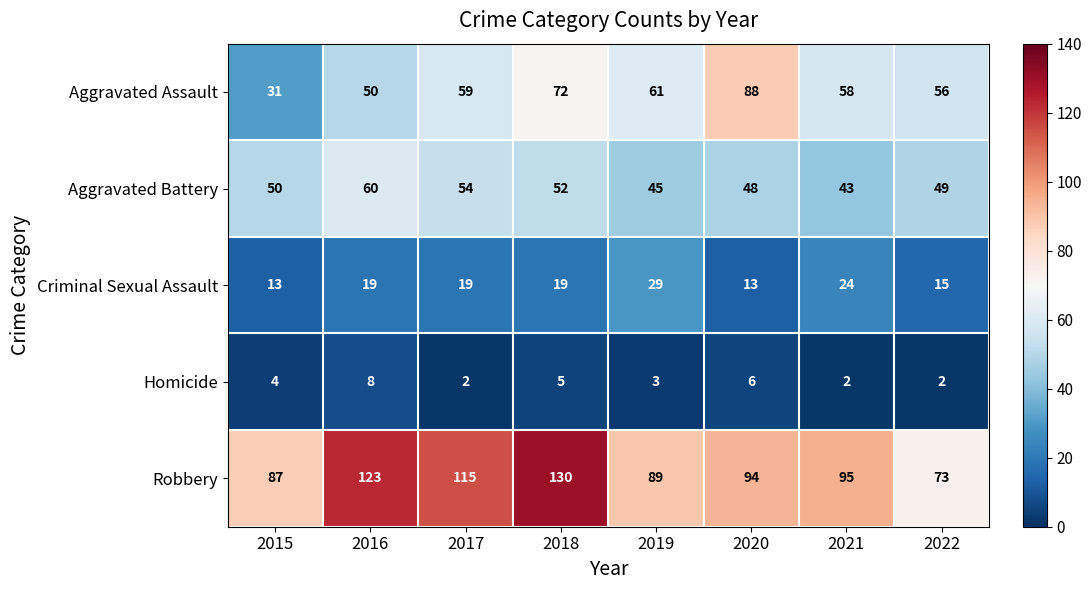

Which series changed the most between 2016 and 2022?

Robbery